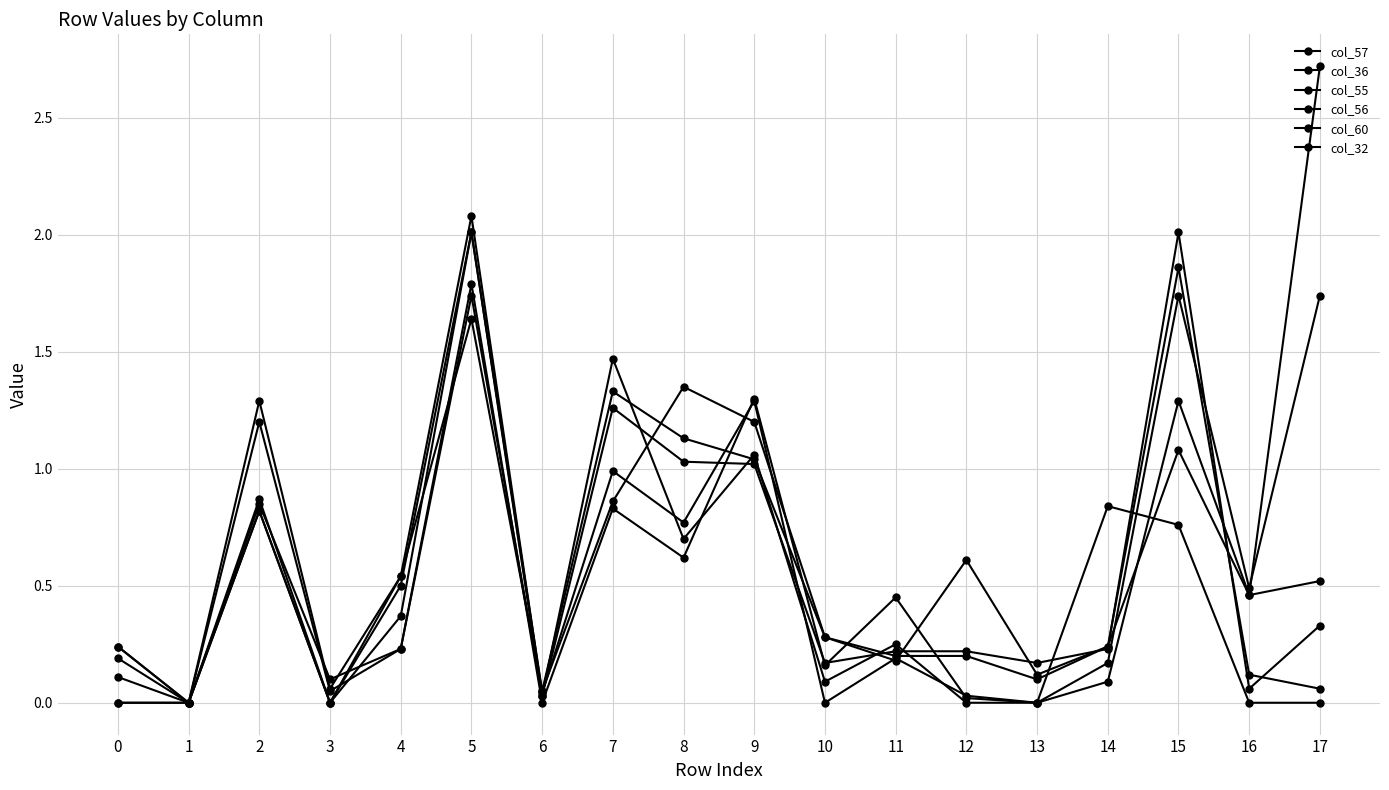

What is the sum of all col_57 values?

10.2